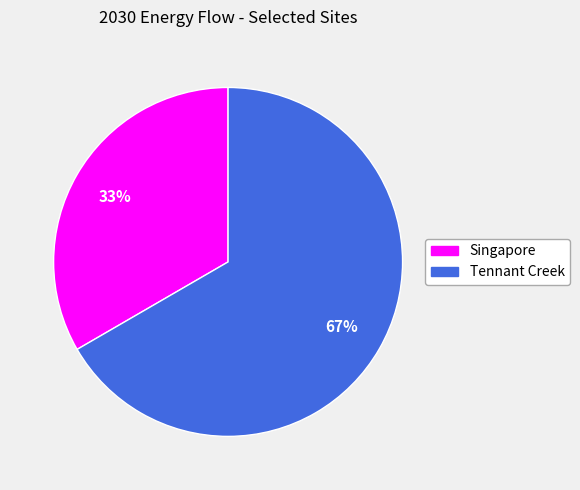

Count the number of slices in the pie.

2